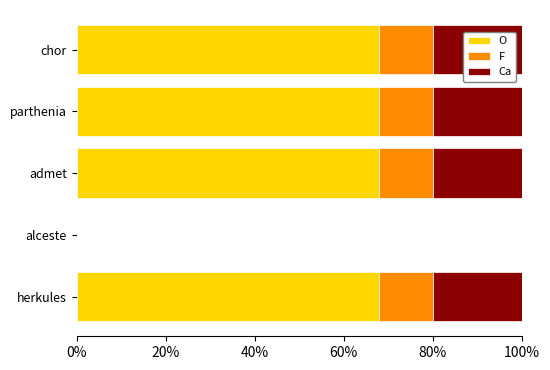

What are all the series names shown in the legend?

O, F, Ca